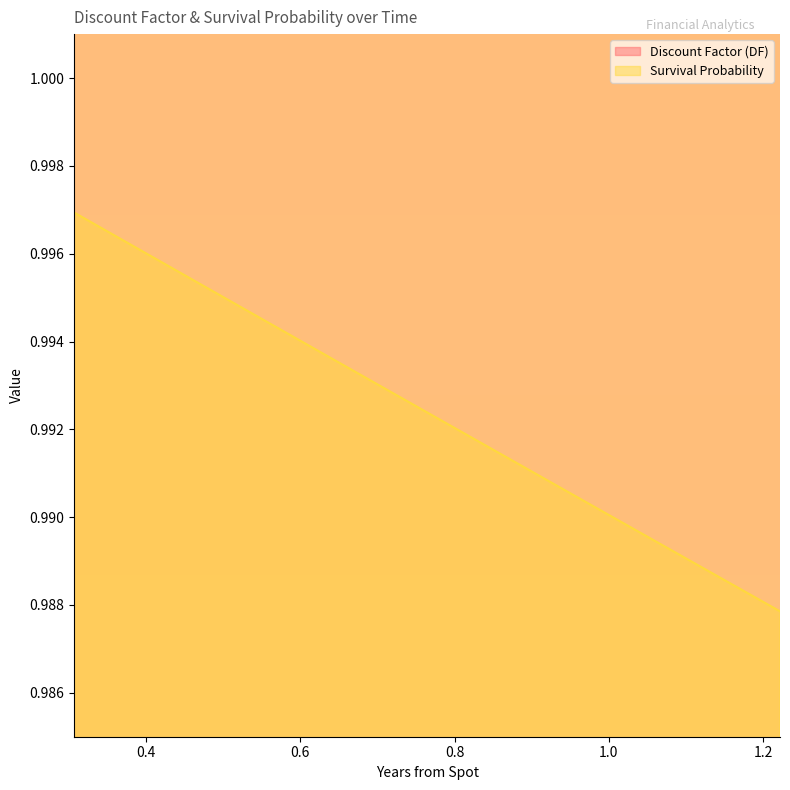

Count the Survival Probability values in the range 0 to 1.

12